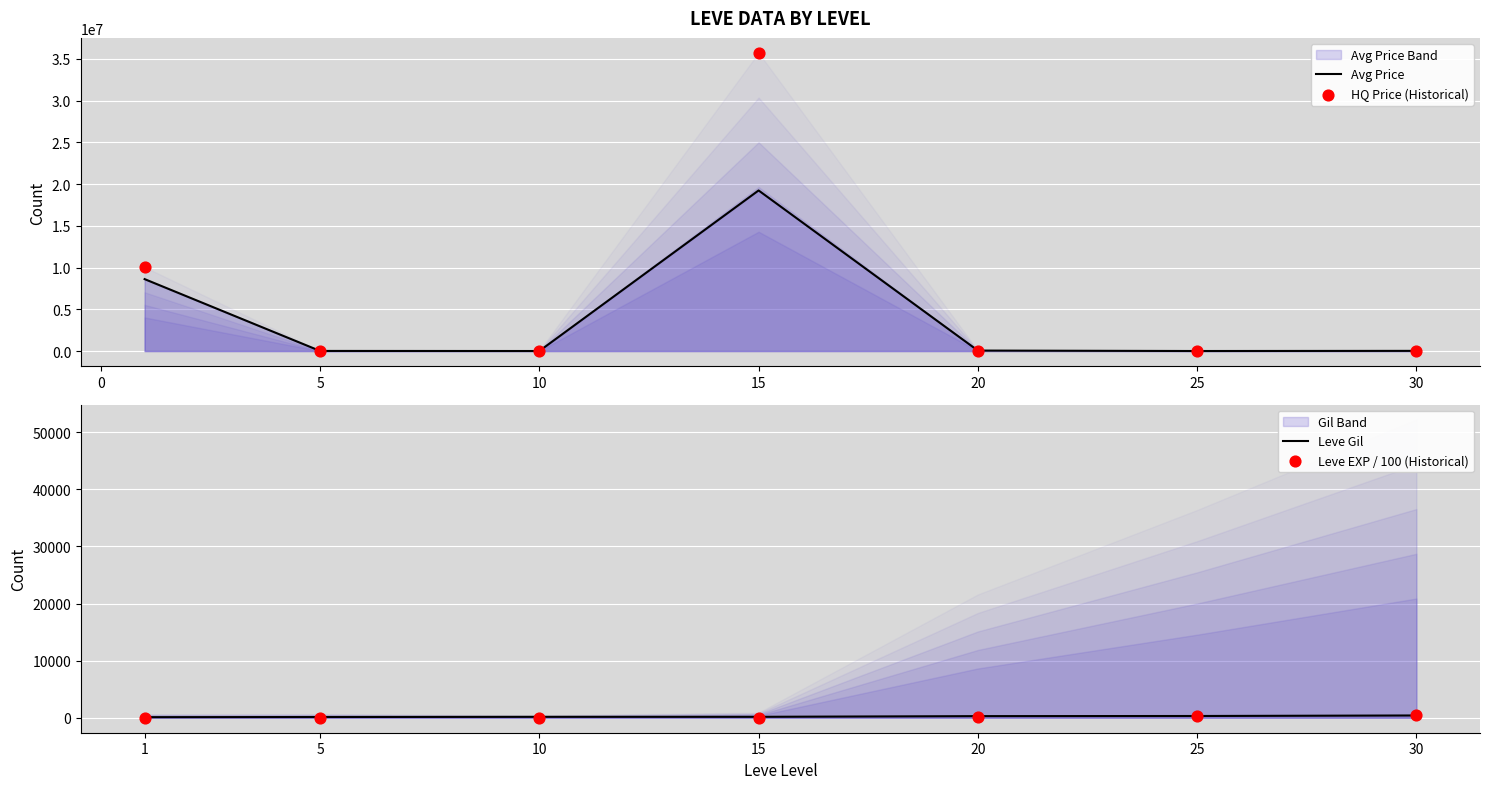

What is the total value across all series at 30?

40932.2